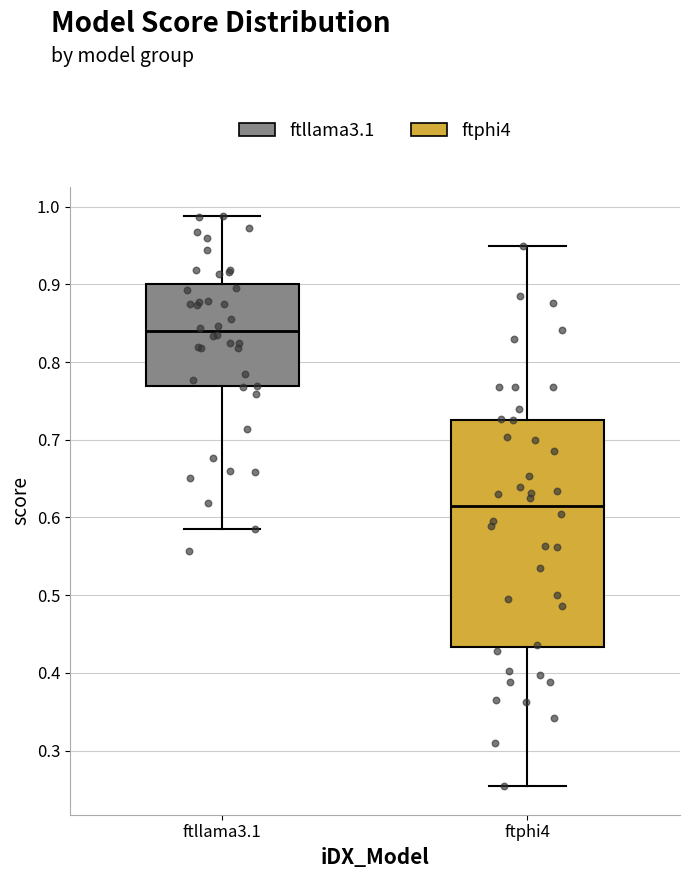

Which box's median line is the highest?

ftllama3.1